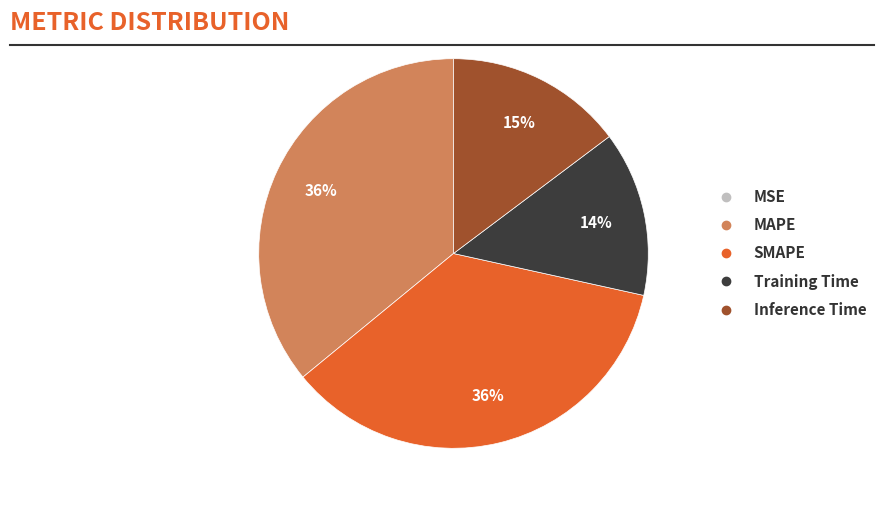

To the nearest percent, what is the difference between the largest and smallest slice percentages?

36%